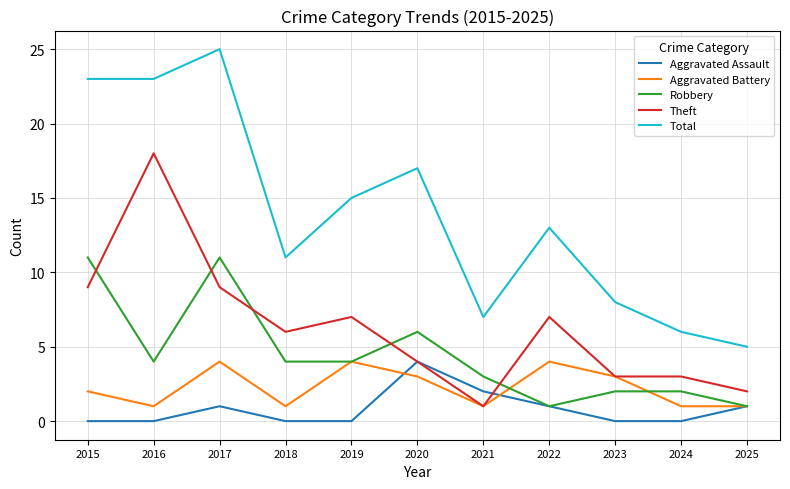

Where does the Theft series first go above 6?

2015